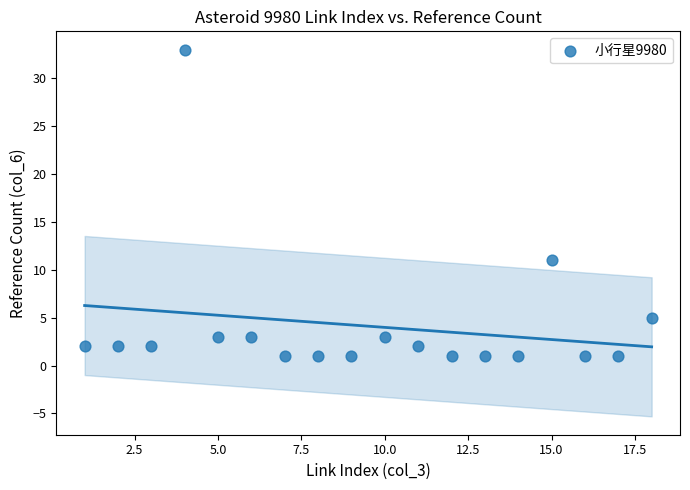

What Y value in the scatter plot is closest to 17?

11